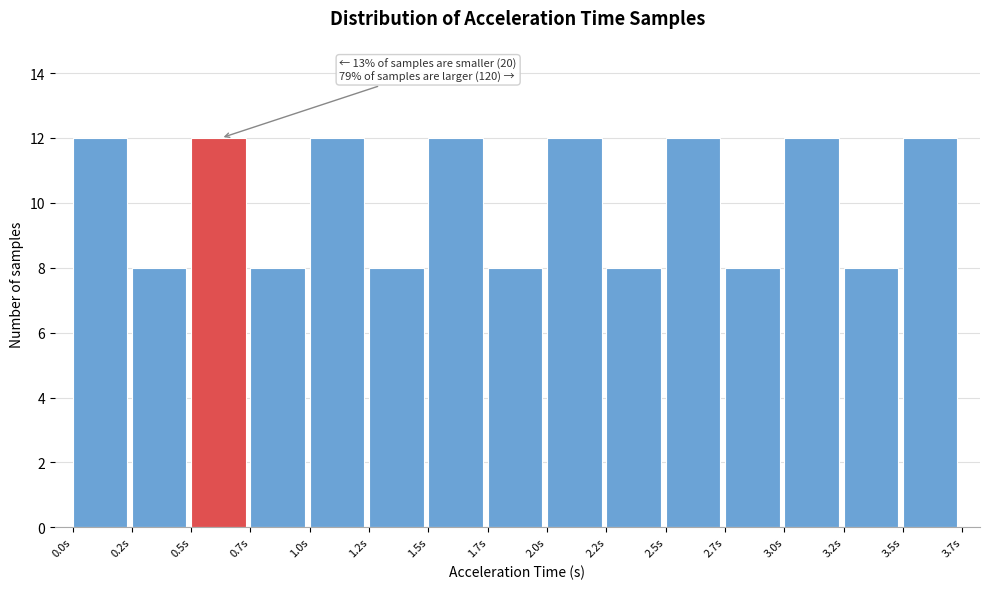

Reading left to right, list all the values displayed in this chart.

12	8	12	8	12	8	12	8	12	8	12	8	12	8	12